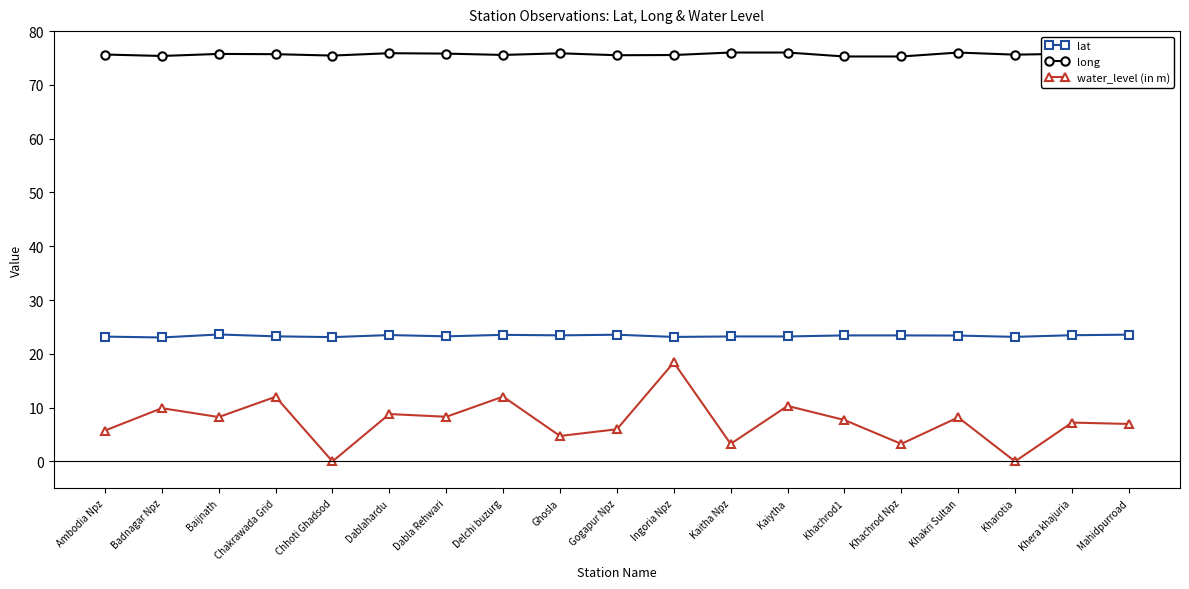

What is the average value of the water_level (in m) series?

7.4